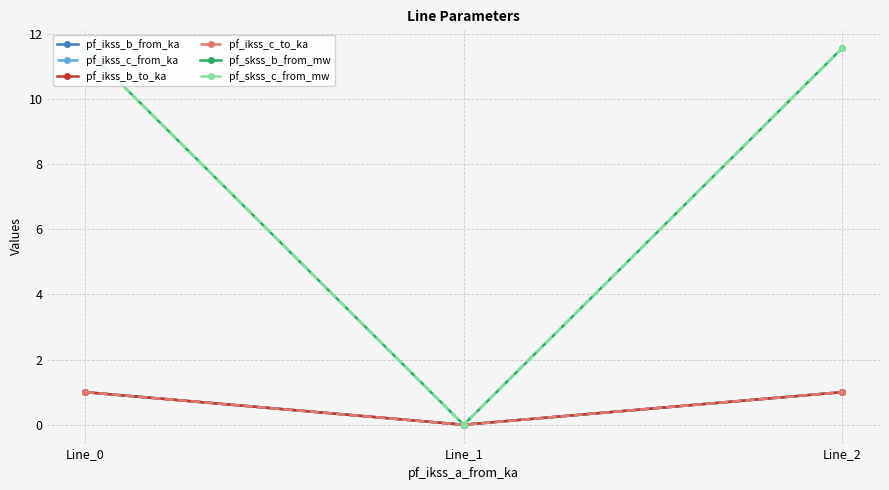

Does the chart have visible grid lines?

Yes